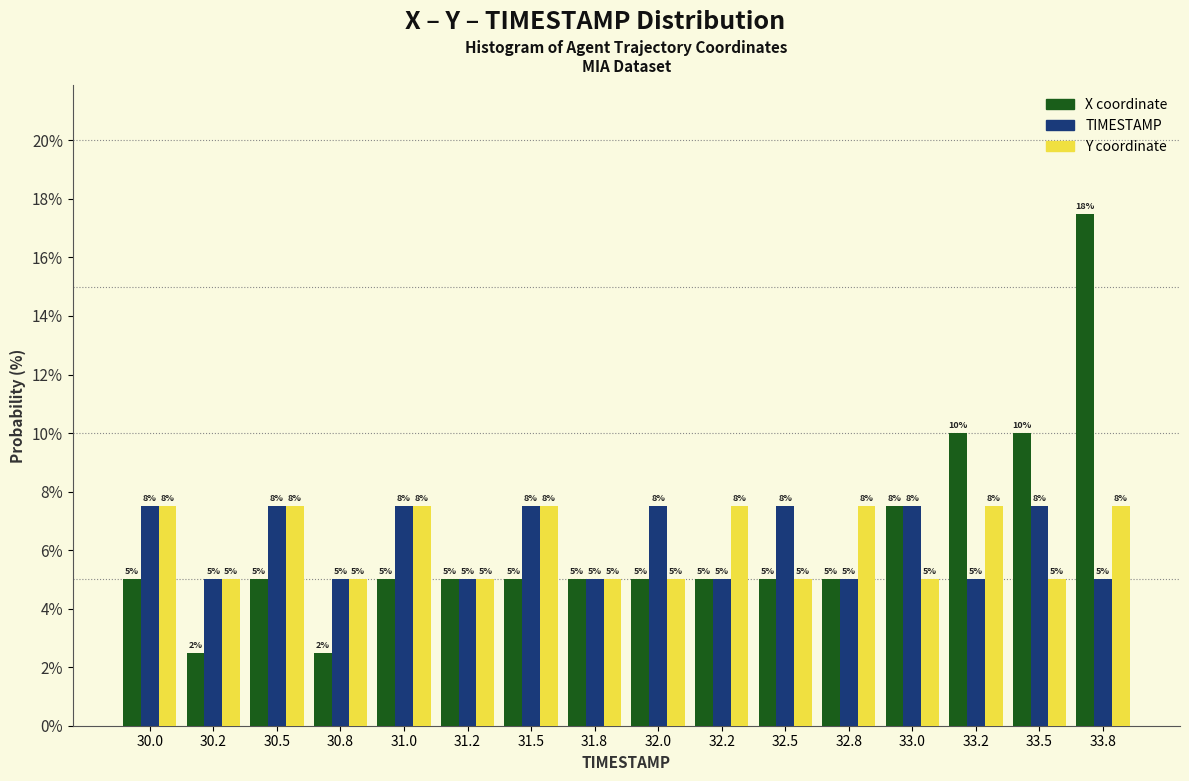

At which category is the sum across all series the highest?

33.8